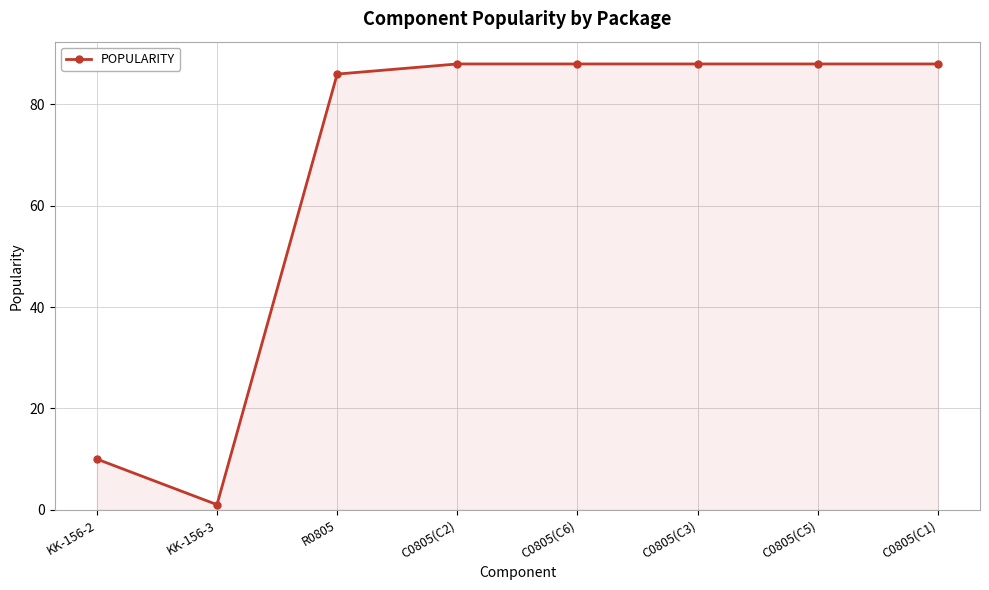

How many lines are shown in the chart?

1